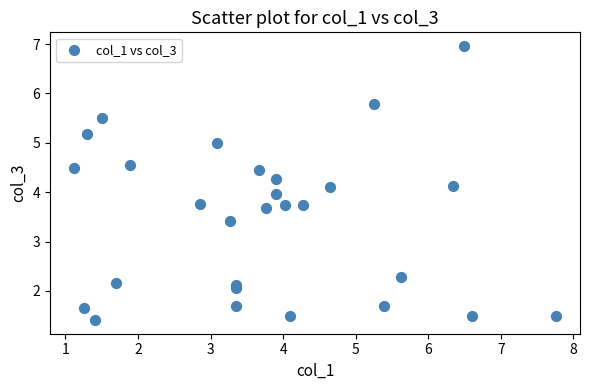

What is the range of X values (max minus min)?

6.6